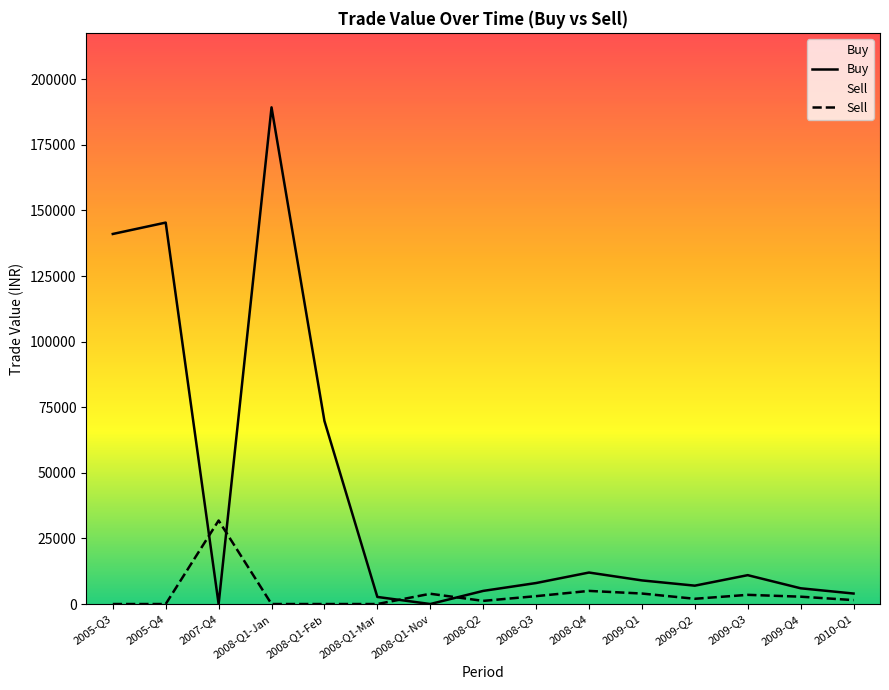

Reading right to left, transcribe all the data shown in this chart.

Buy: 4000.0	6000.0	11000.0	7000.0	9000.0	12000.0	8000.0	5000.0	0.0	2700.0	69757.5	189270.2	0.0	145355.0	141020.0
Sell: 1500.0	2800.0	3500.0	2000.0	4000.0	5000.0	3000.0	1200.0	3913.5	0.0	0.0	0.0	31825.0	0.0	0.0